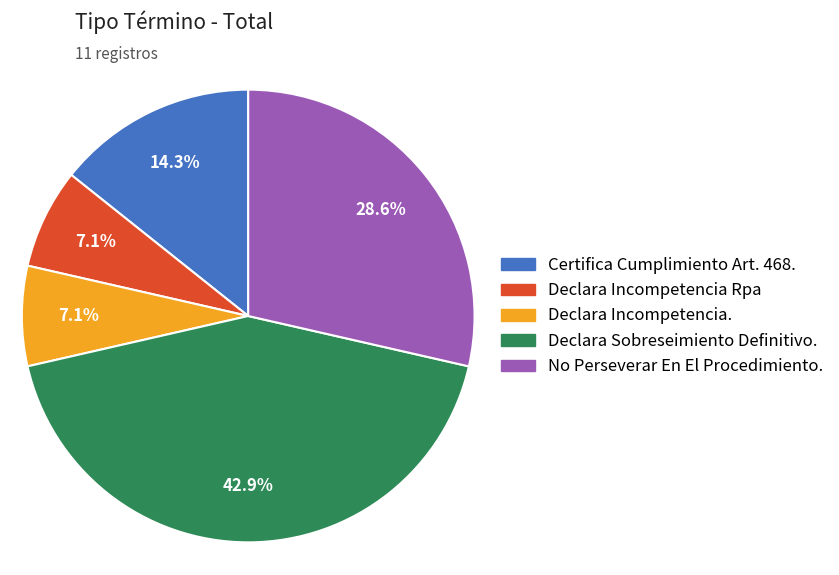

What is the largest slice in the pie chart?

Declara Sobreseimiento Definitivo.